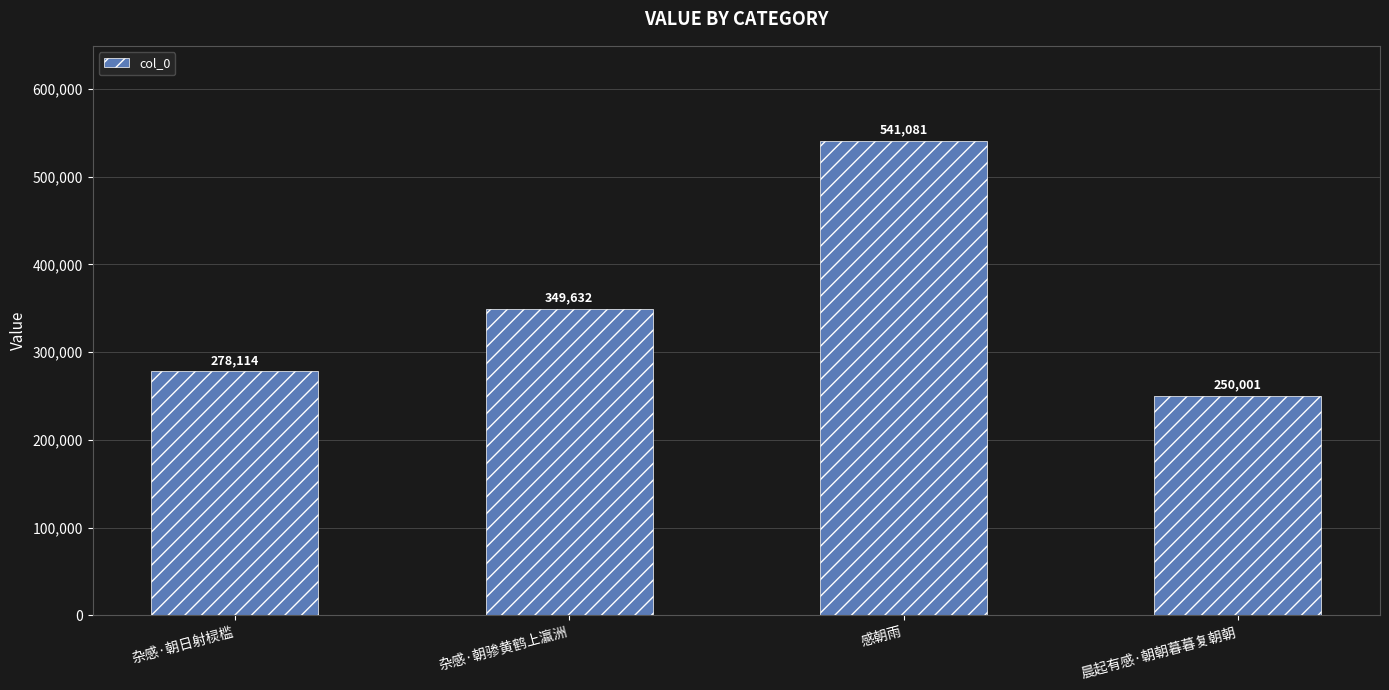

What is the average value?

354707